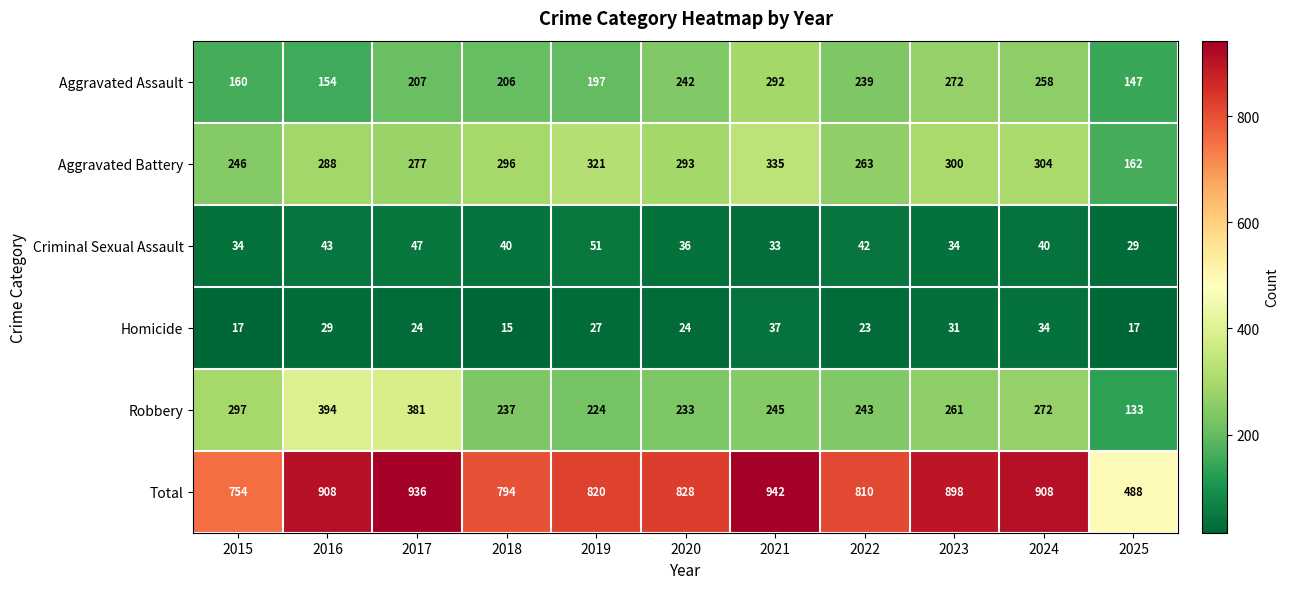

What is the minimum value for Robbery?

133